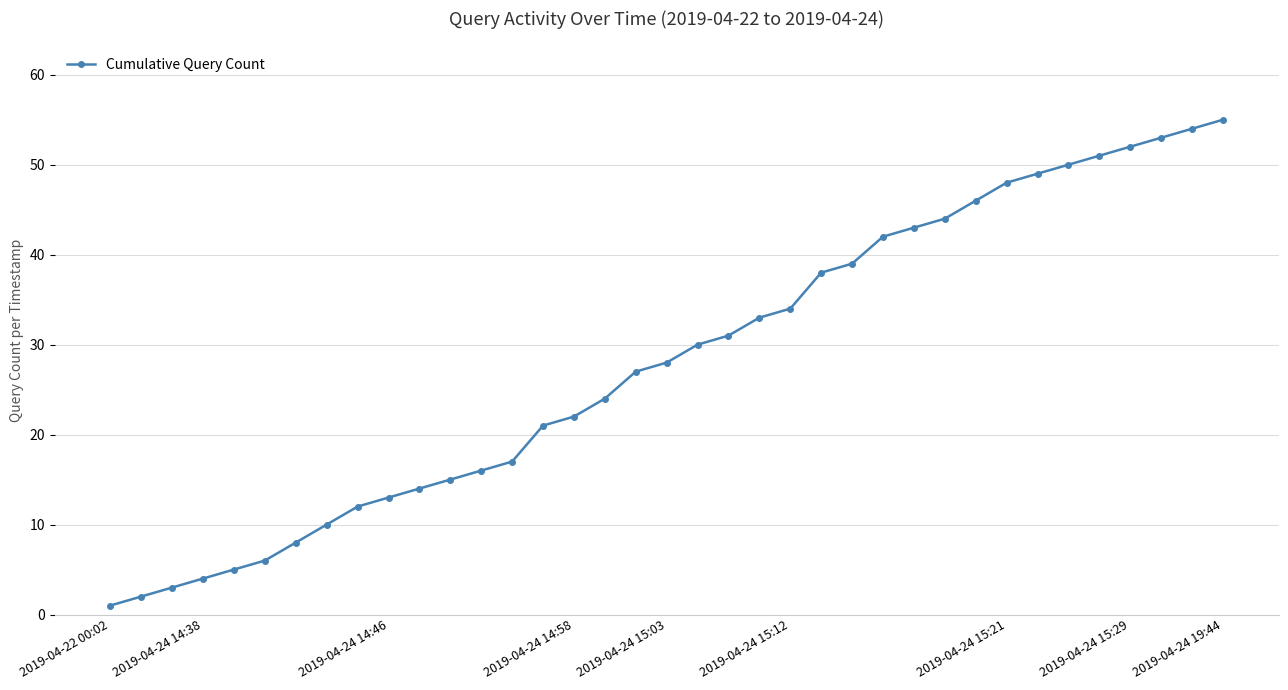

What is the average value?

28